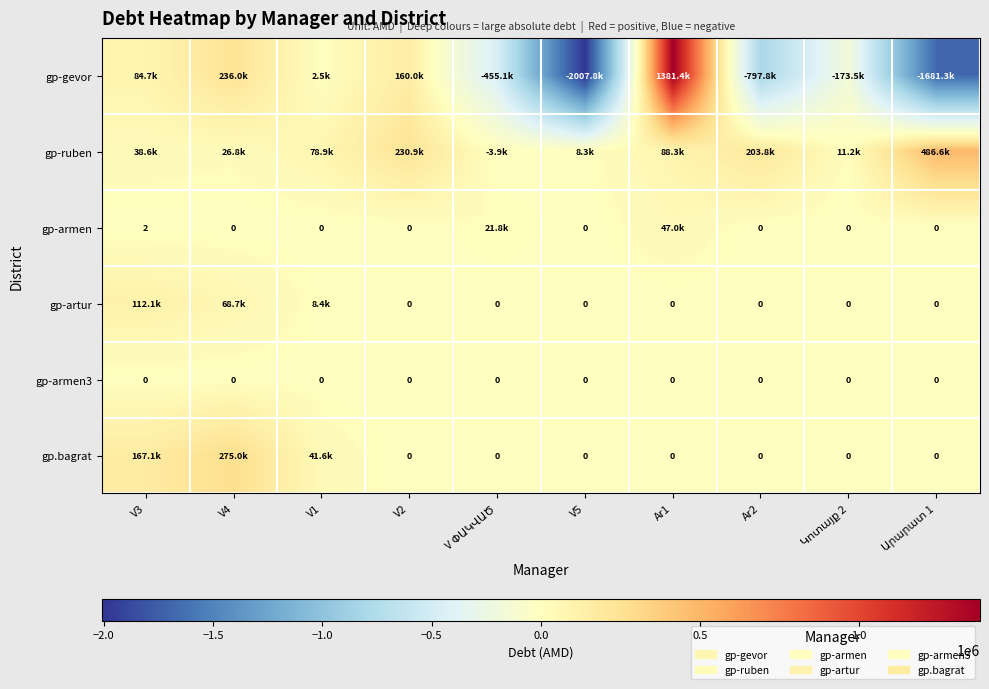

Where is gp-armen nearest to the value 23479?

V ՓԱԿՎԱԾ